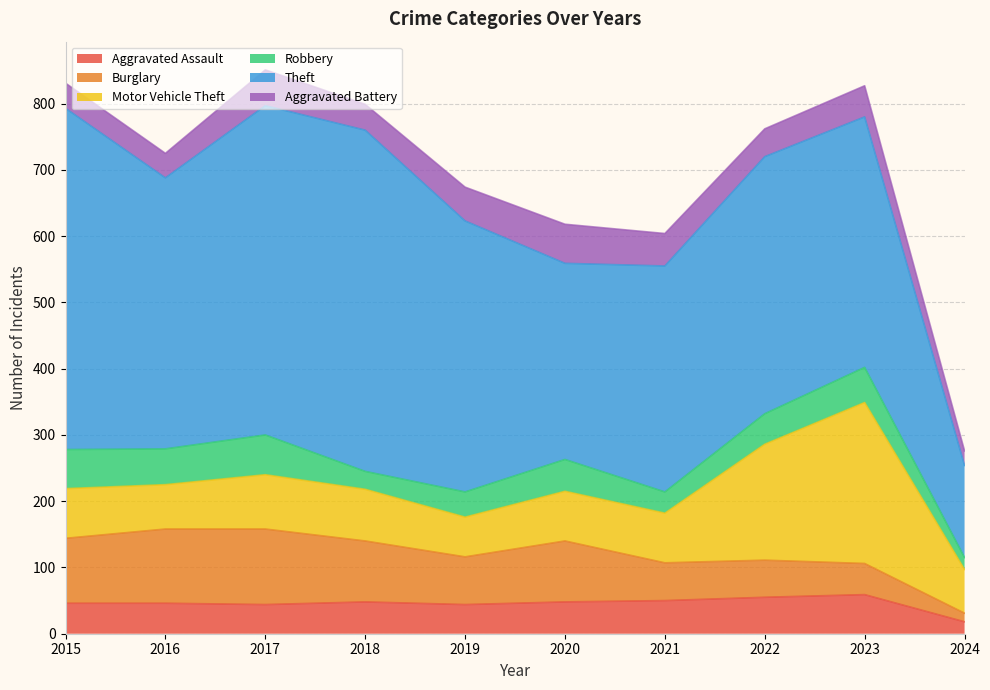

Is the value of Aggravated Battery at 2024 greater than the value of Theft at 2016?

No